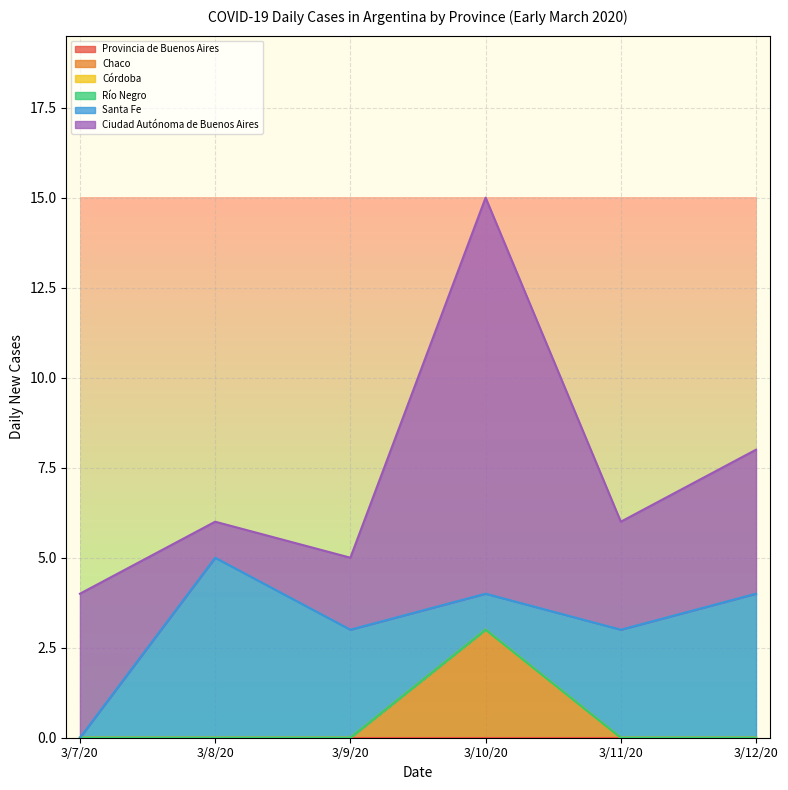

At which label does Córdoba reach its minimum?

3/7/20